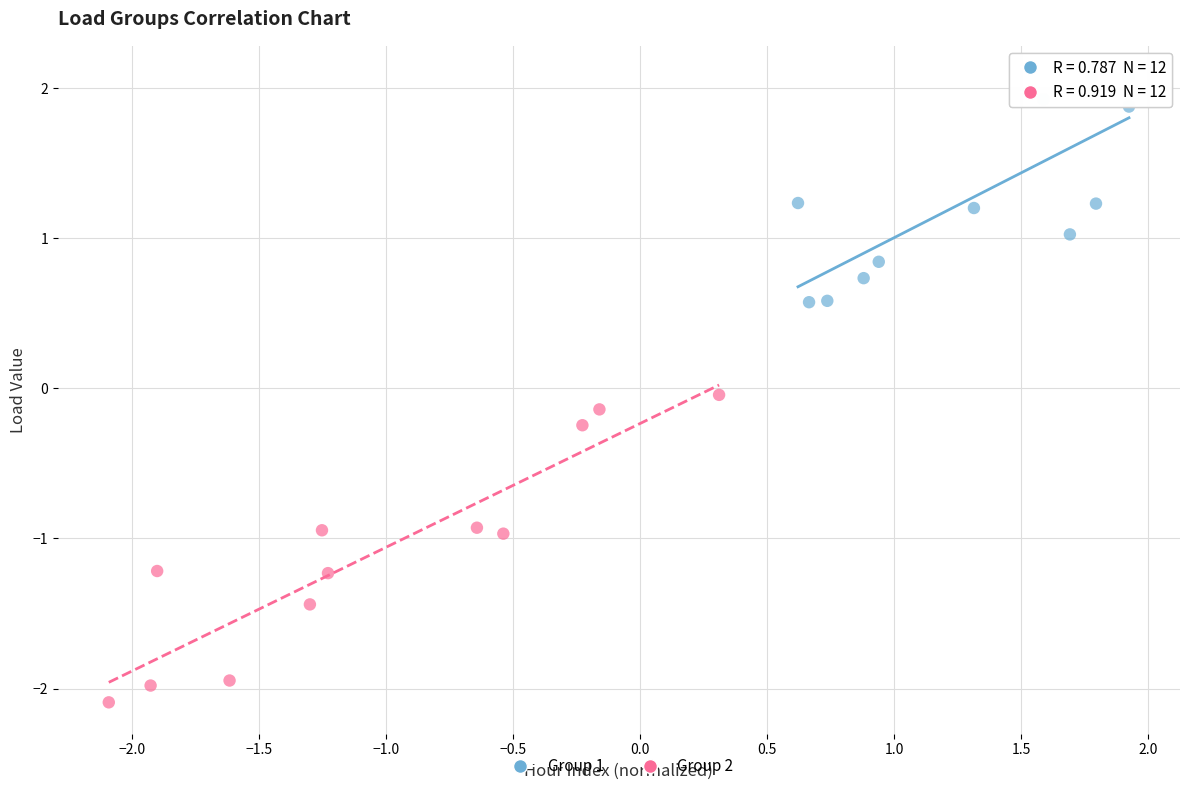

Which series has the largest Y range (max minus min)?

Group 2